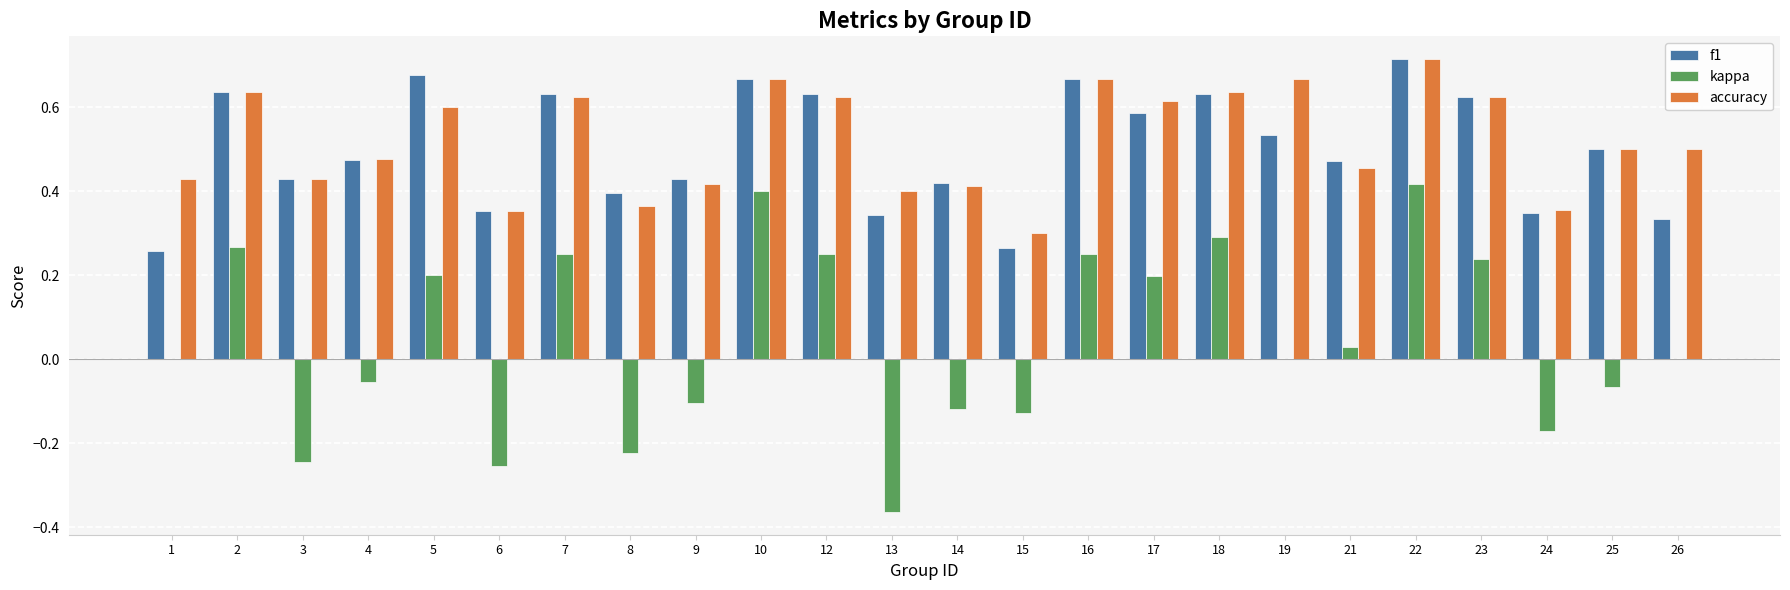

Count the number of categories in the chart.

24